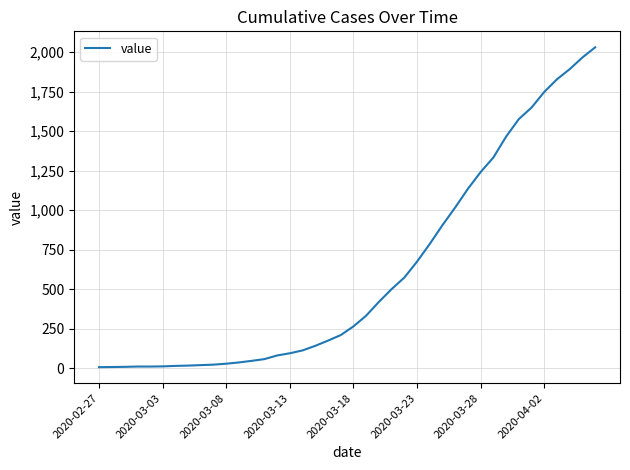

What is the difference between the maximum and minimum values?

2024